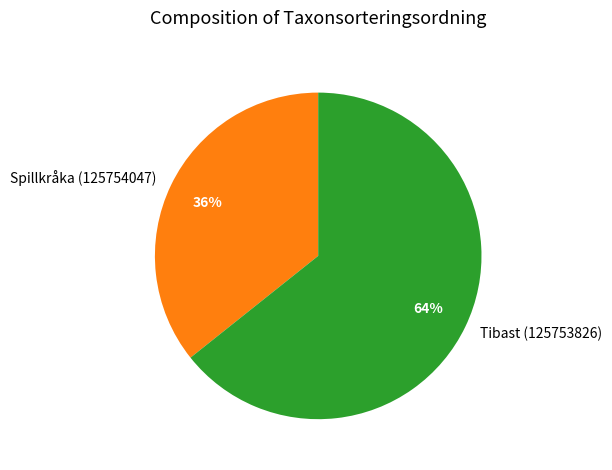

Which category has the biggest portion of the pie?

Tibast (125753826)